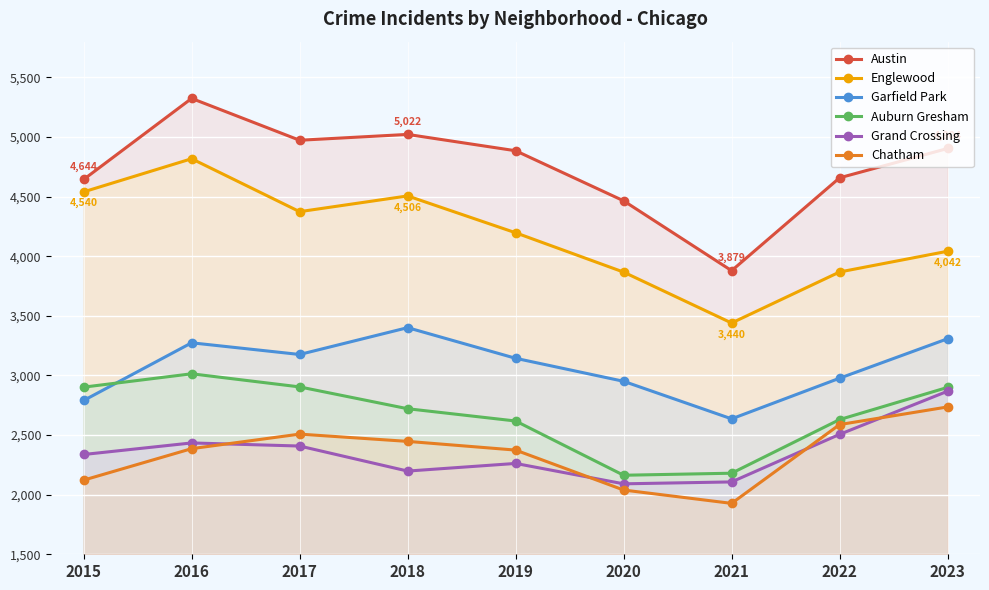

Rank the series by their maximum value, from lowest to highest.

Chatham, Grand Crossing, Auburn Gresham, Garfield Park, Englewood, Austin